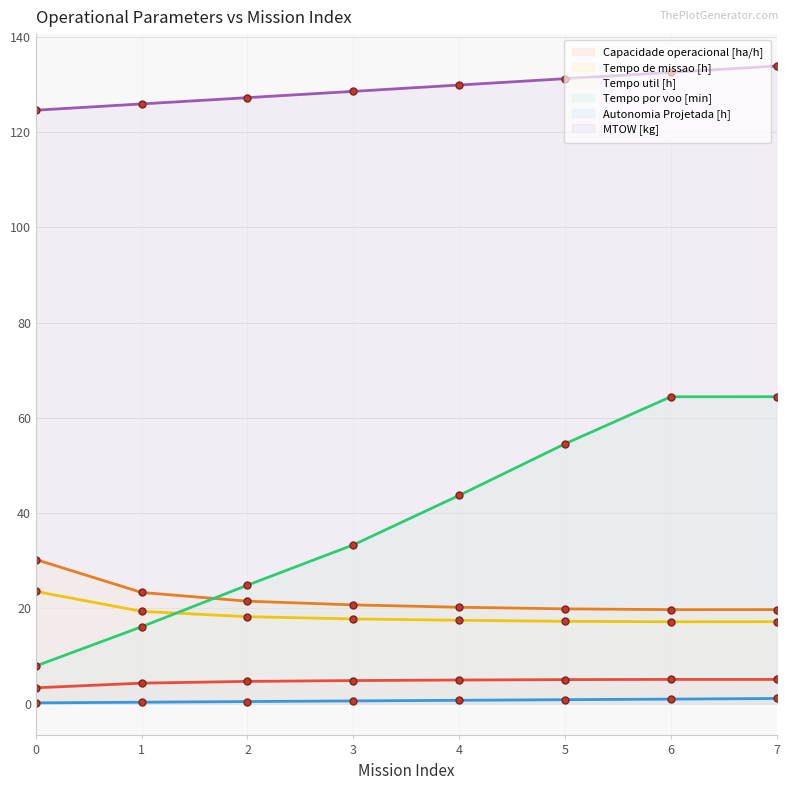

What is the difference between the Capacidade operacional [ha/h] values at 7 and 3?

0.2